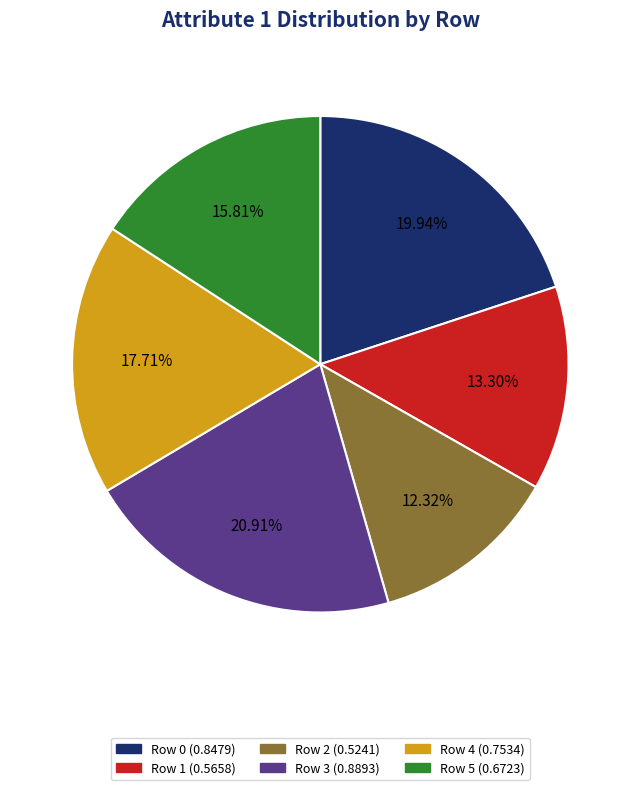

How many segments does this pie chart have?

6